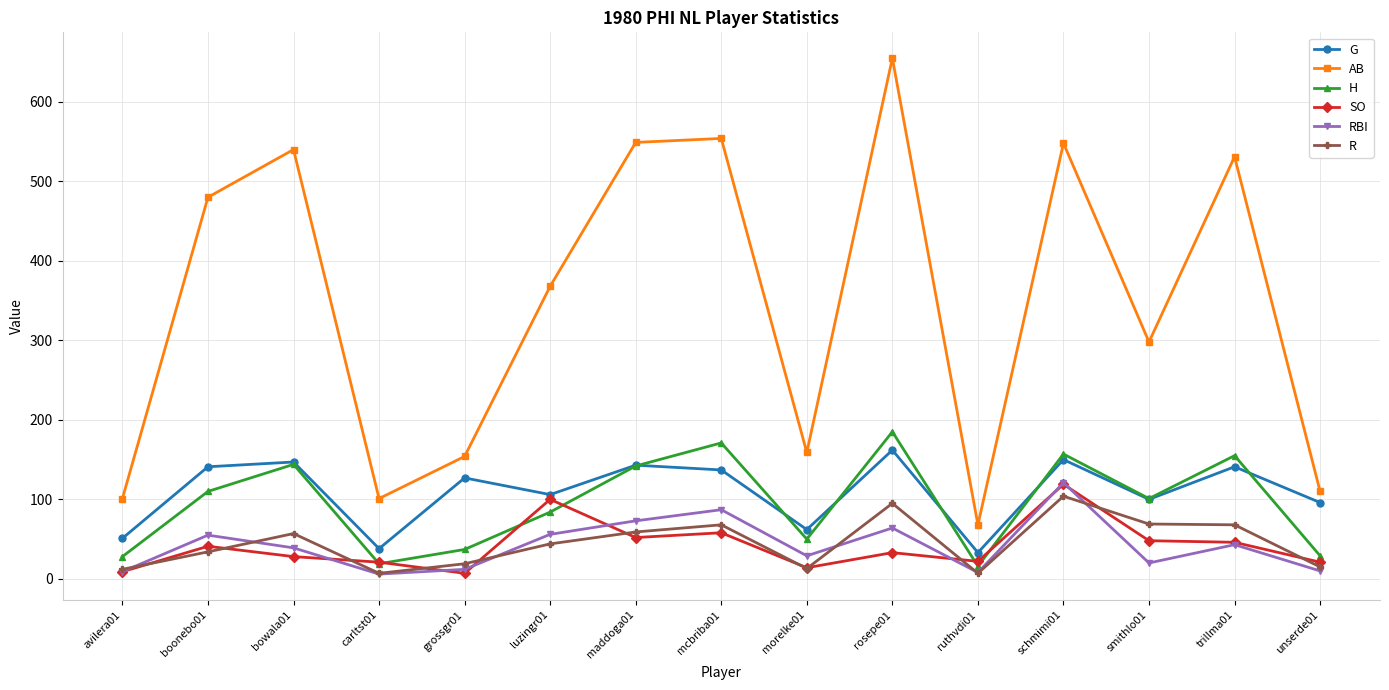

How many distinct data groups are displayed?

6